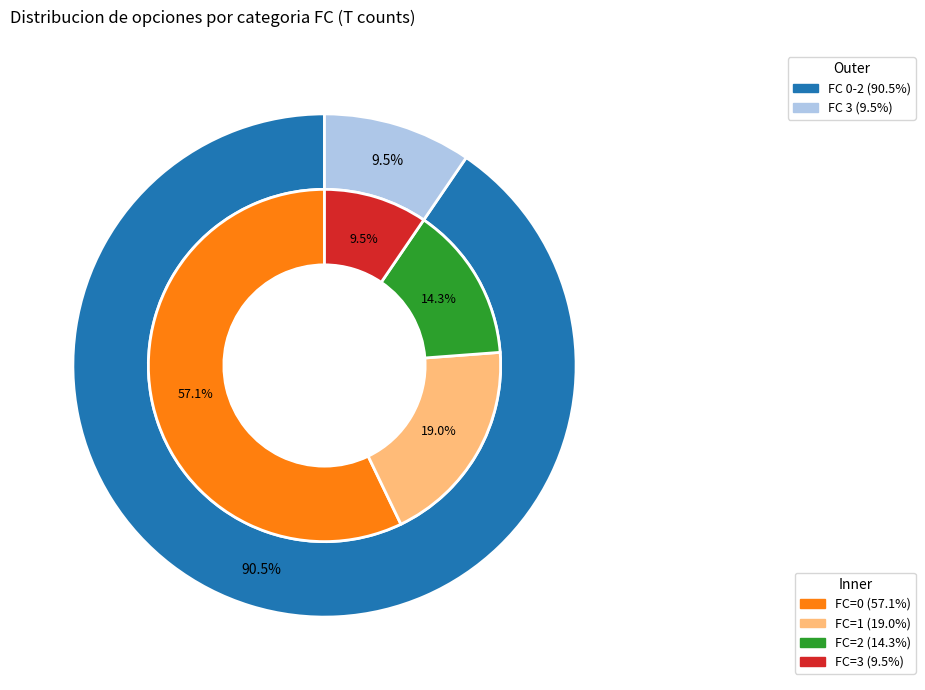

Is there any slice that represents more than half of the pie?

Yes